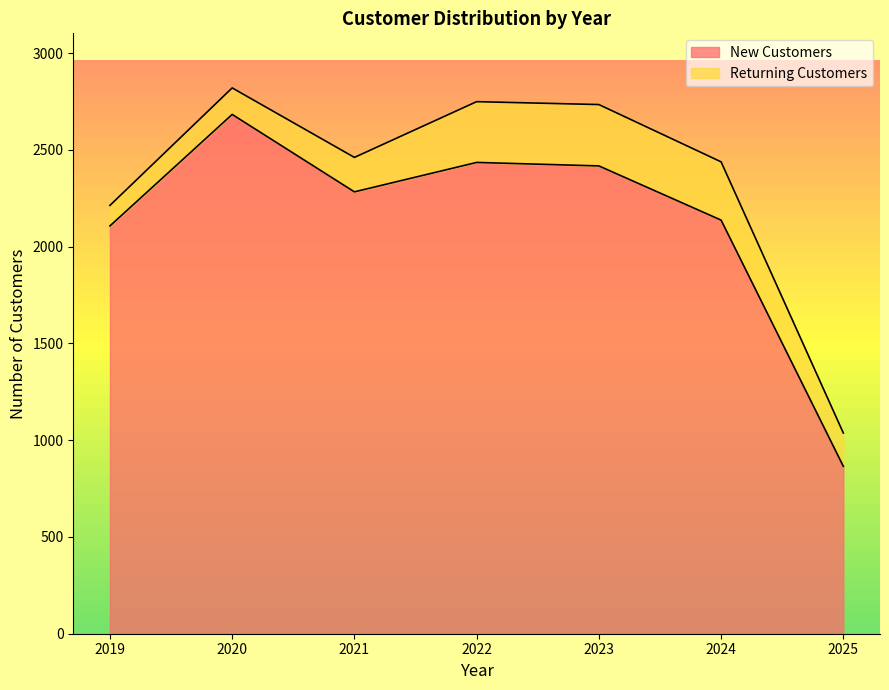

What is the difference between the maximum and minimum values?

1818